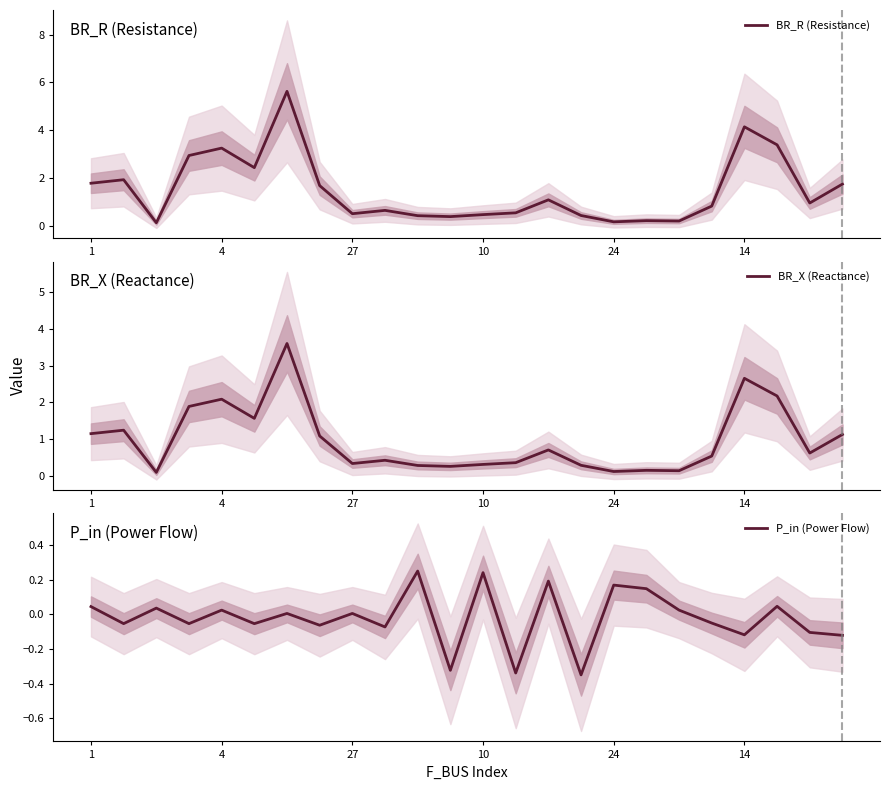

How many lines are shown in the chart?

3